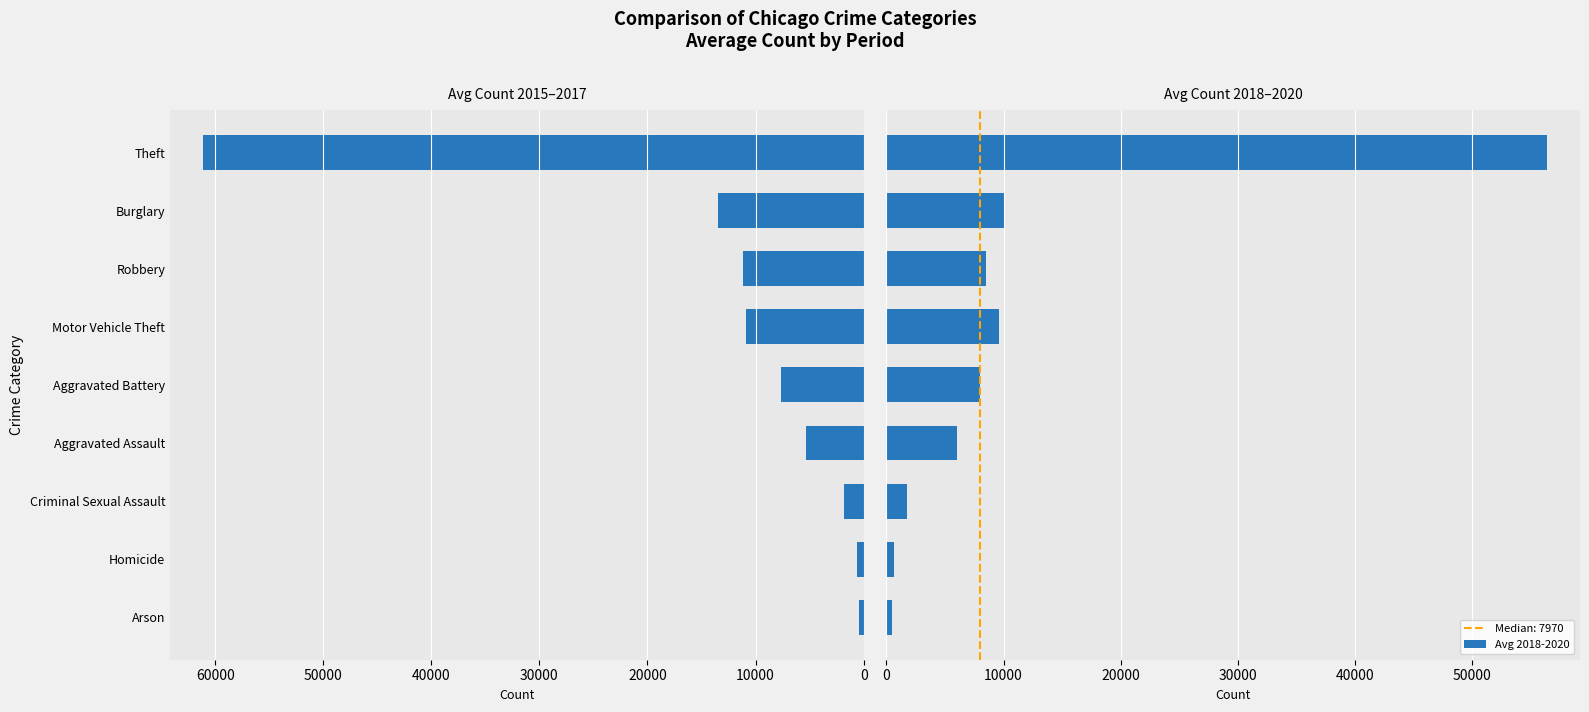

What is the value of the Avg 2015-2017 bar at the 8th from the left?

13491.3